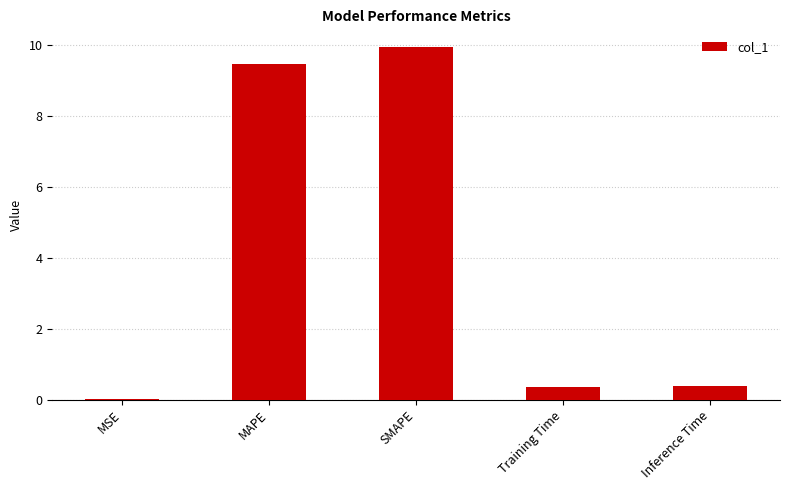

Which label corresponds to the largest value in the chart?

SMAPE